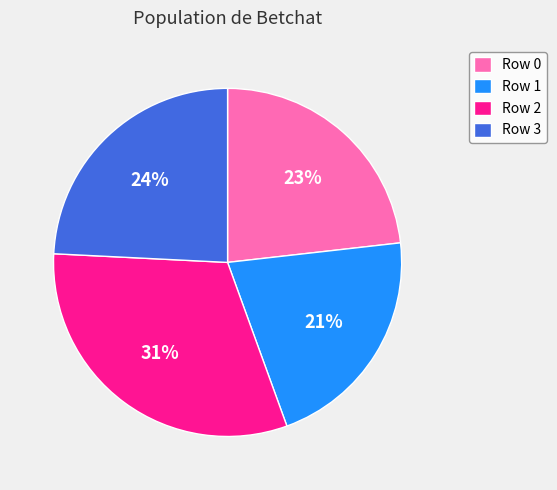

Combined, do Row 0 and Row 3 account for over 50%?

No